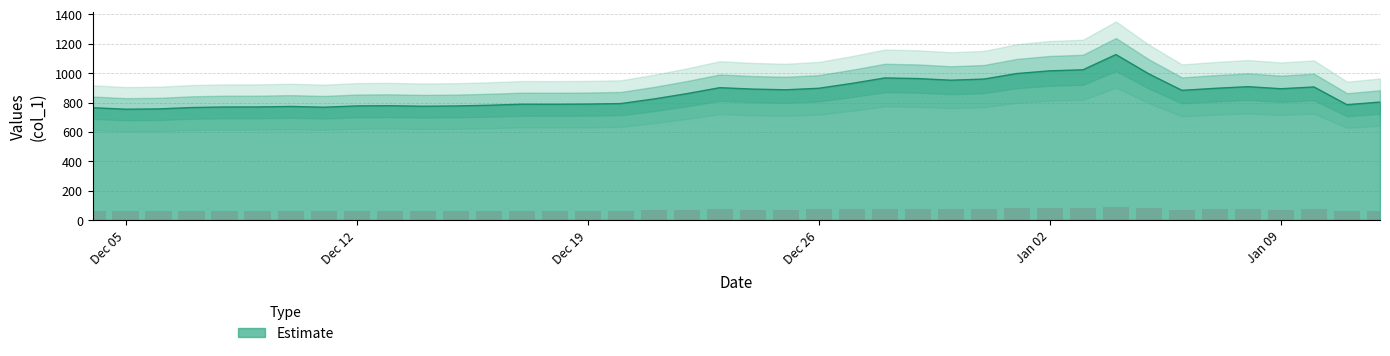

Reading left to right, extract all data points from this chart.

61.2	60.4	60.5	61.3	61.6	61.6	61.9	61.5	62.2	62.3	62.0	62.1	62.5	63.1	63.1	63.2	63.4	65.9	68.8	72.1	71.3	71.0	71.8	74.4	77.4	77.1	76.2	76.8	79.8	81.3	81.9	90.1	79.6	70.6	71.7	72.7	71.5	72.5	62.8	64.3